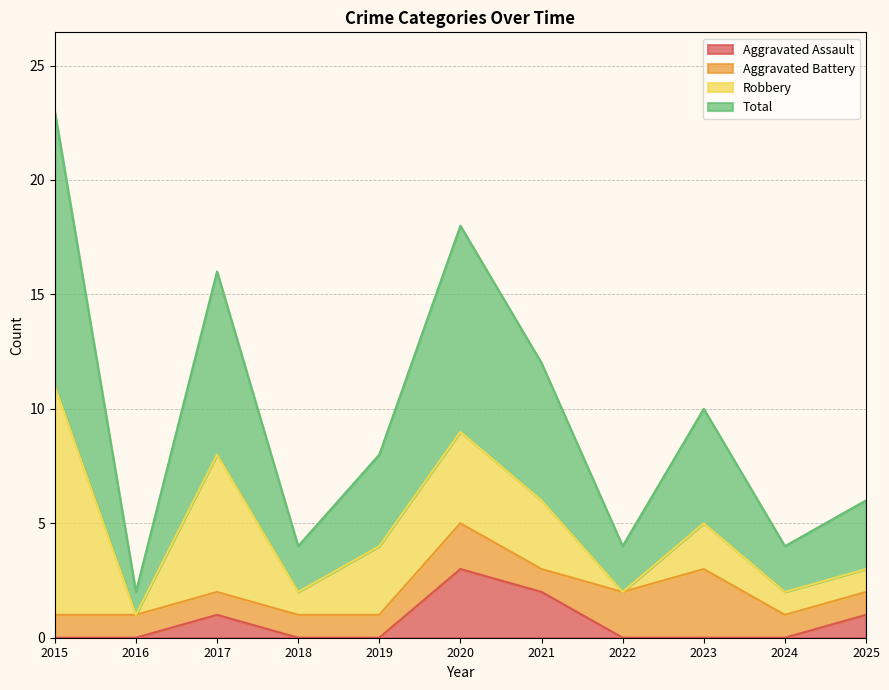

Does the chart display data point markers on the line(s)?

No